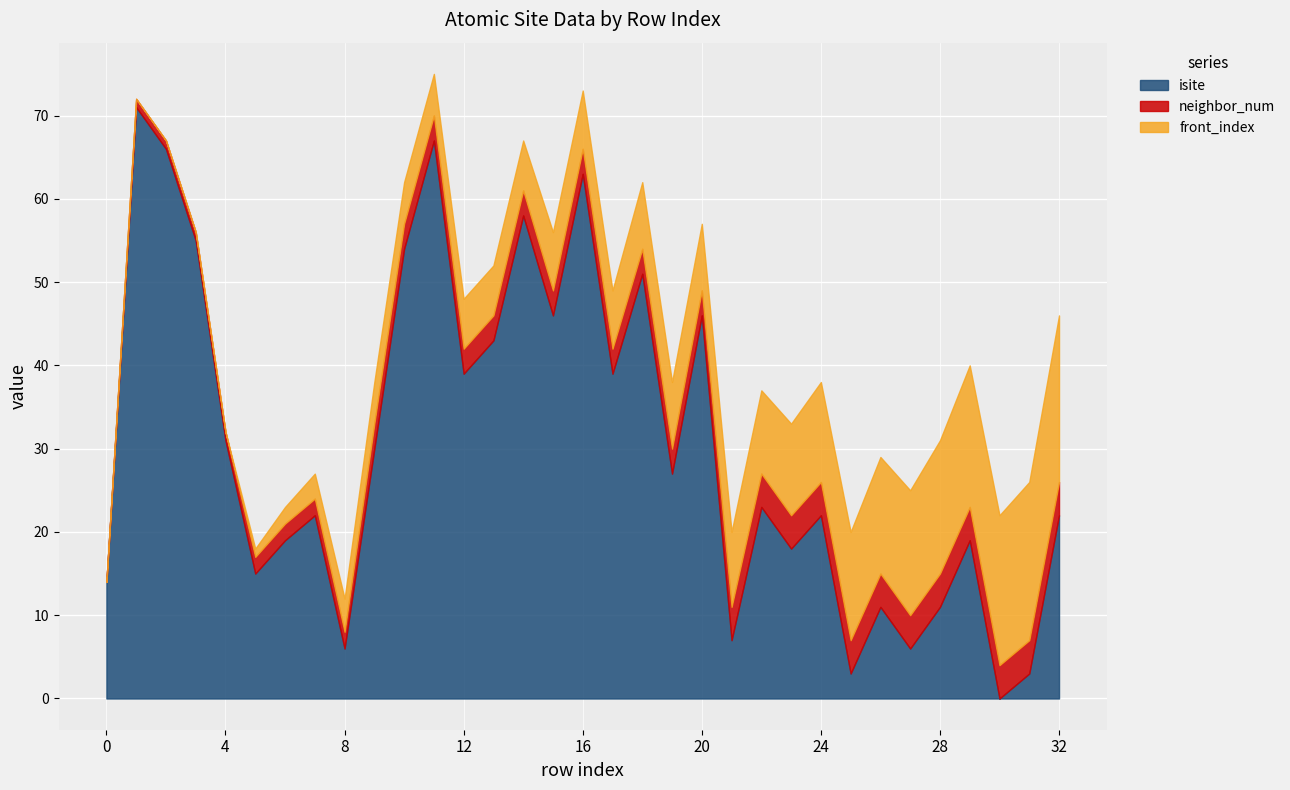

What is the spread (max minus min) of values at 10?

51